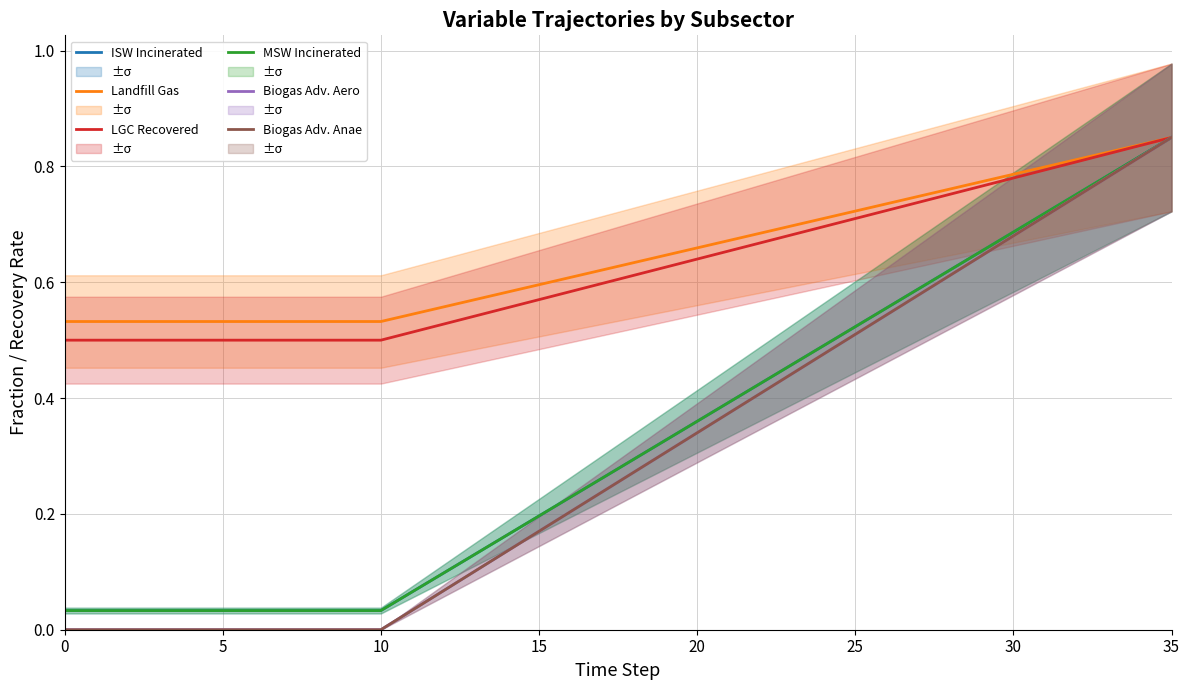

Reading right to left, list all the values displayed in this chart.

ISW Incinerated: 0.8	0.8	0.8	0.8	0.7	0.7	0.7	0.6	0.6	0.6	0.5	0.5	0.5	0.4	0.4	0.4	0.3	0.3	0.3	0.2	0.2	0.2	0.1	0.1	0.1	0.0	0.0	0.0	0.0	0.0	0.0	0.0	0.0	0.0	0.0	0.0
Landfill Gas: 0.8	0.8	0.8	0.8	0.8	0.8	0.8	0.8	0.7	0.7	0.7	0.7	0.7	0.7	0.7	0.7	0.6	0.6	0.6	0.6	0.6	0.6	0.6	0.6	0.5	0.5	0.5	0.5	0.5	0.5	0.5	0.5	0.5	0.5	0.5	0.5
LGC Recovered: 0.8	0.8	0.8	0.8	0.8	0.8	0.8	0.8	0.7	0.7	0.7	0.7	0.7	0.7	0.7	0.6	0.6	0.6	0.6	0.6	0.6	0.6	0.5	0.5	0.5	0.5	0.5	0.5	0.5	0.5	0.5	0.5	0.5	0.5	0.5	0.5
MSW Incinerated: 0.8	0.8	0.8	0.8	0.7	0.7	0.7	0.6	0.6	0.6	0.5	0.5	0.5	0.4	0.4	0.4	0.3	0.3	0.3	0.2	0.2	0.2	0.1	0.1	0.1	0.0	0.0	0.0	0.0	0.0	0.0	0.0	0.0	0.0	0.0	0.0
Biogas Adv. Aero: 0.8	0.8	0.8	0.7	0.7	0.7	0.6	0.6	0.6	0.5	0.5	0.5	0.4	0.4	0.4	0.3	0.3	0.3	0.2	0.2	0.2	0.1	0.1	0.1	0.0	0.0	0.0	0.0	0.0	0.0	0.0	0.0	0.0	0.0	0.0	0.0
Biogas Adv. Anae: 0.8	0.8	0.8	0.7	0.7	0.7	0.6	0.6	0.6	0.5	0.5	0.5	0.4	0.4	0.4	0.3	0.3	0.3	0.2	0.2	0.2	0.1	0.1	0.1	0.0	0.0	0.0	0.0	0.0	0.0	0.0	0.0	0.0	0.0	0.0	0.0